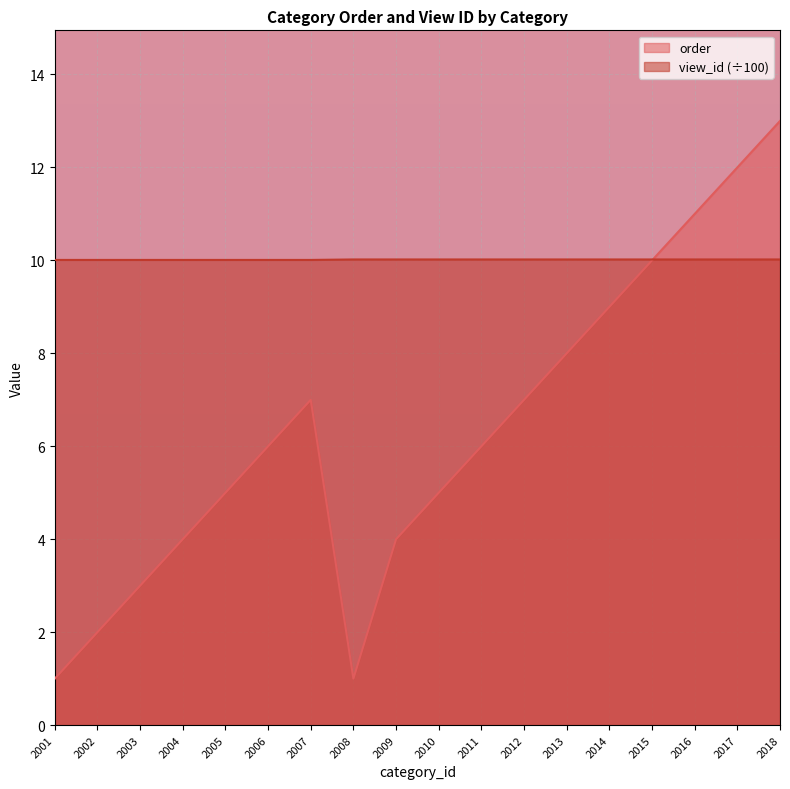

Which series has the largest total across all categories?

view_id (÷100)